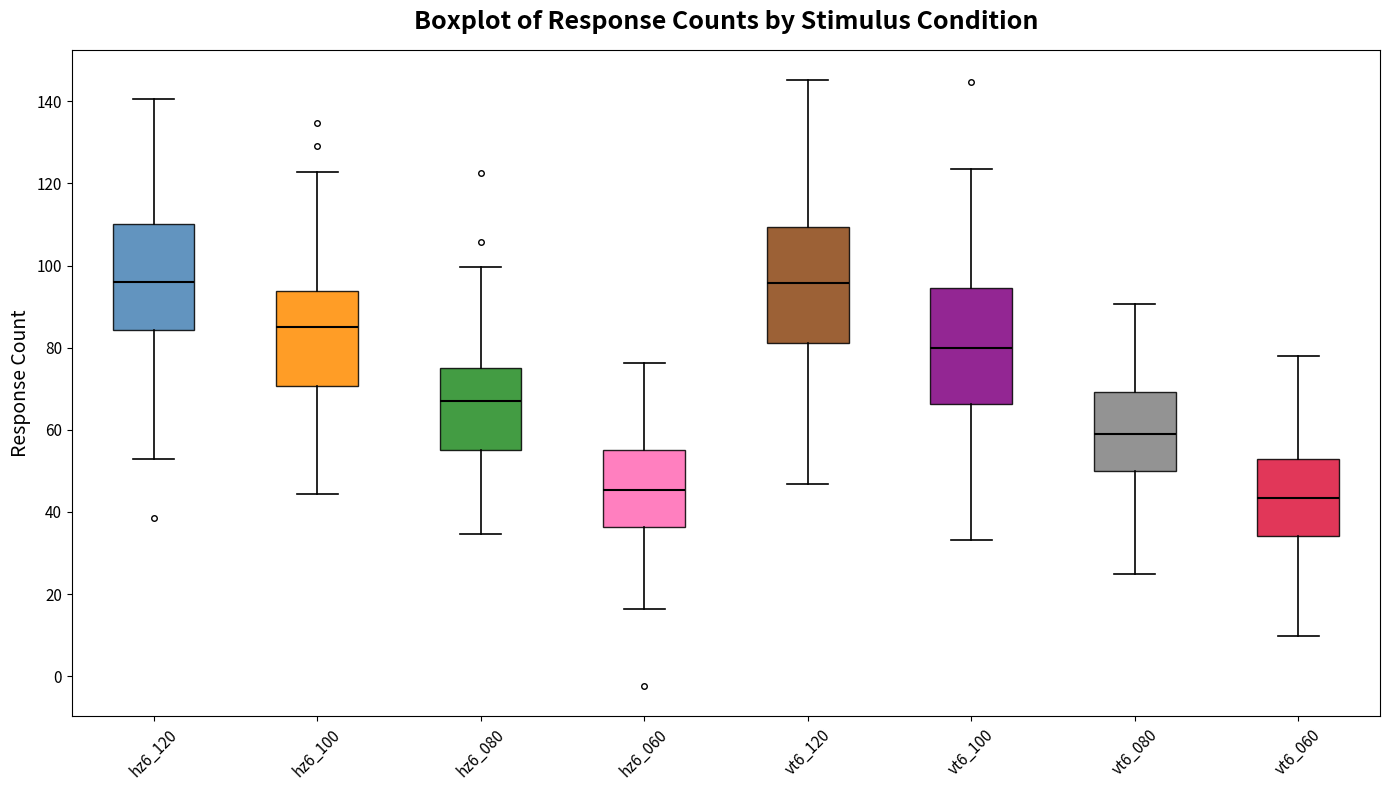

Where does the lower whisker of the box for vt6_120 end on the y-axis? The values are not printed on the chart, so give them approximately, as read against the axis.

46